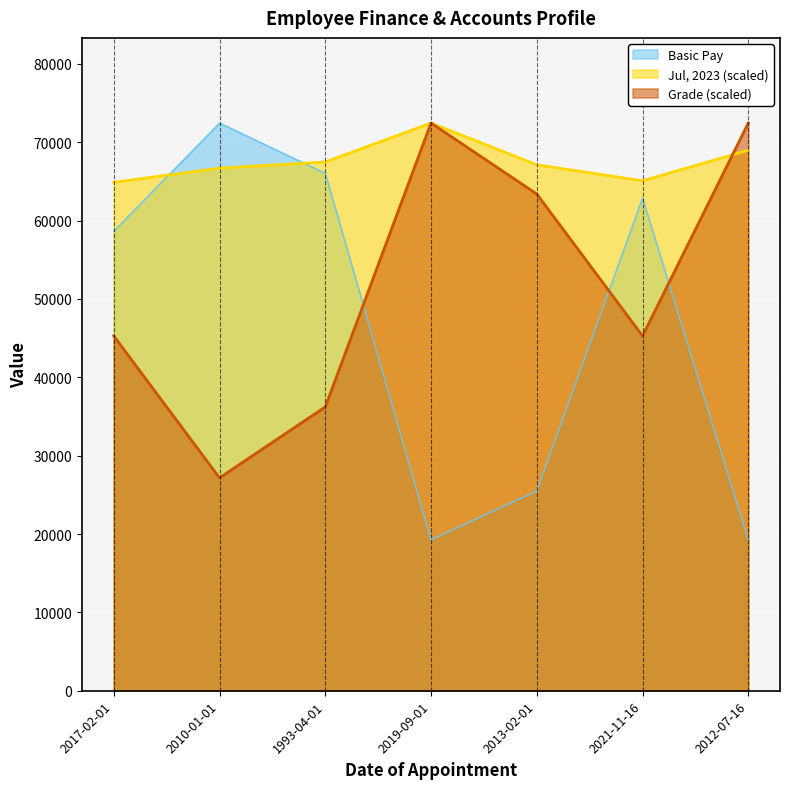

List the series in order of their peak value, lowest first.

Basic Pay, Jul, 2023, Grade